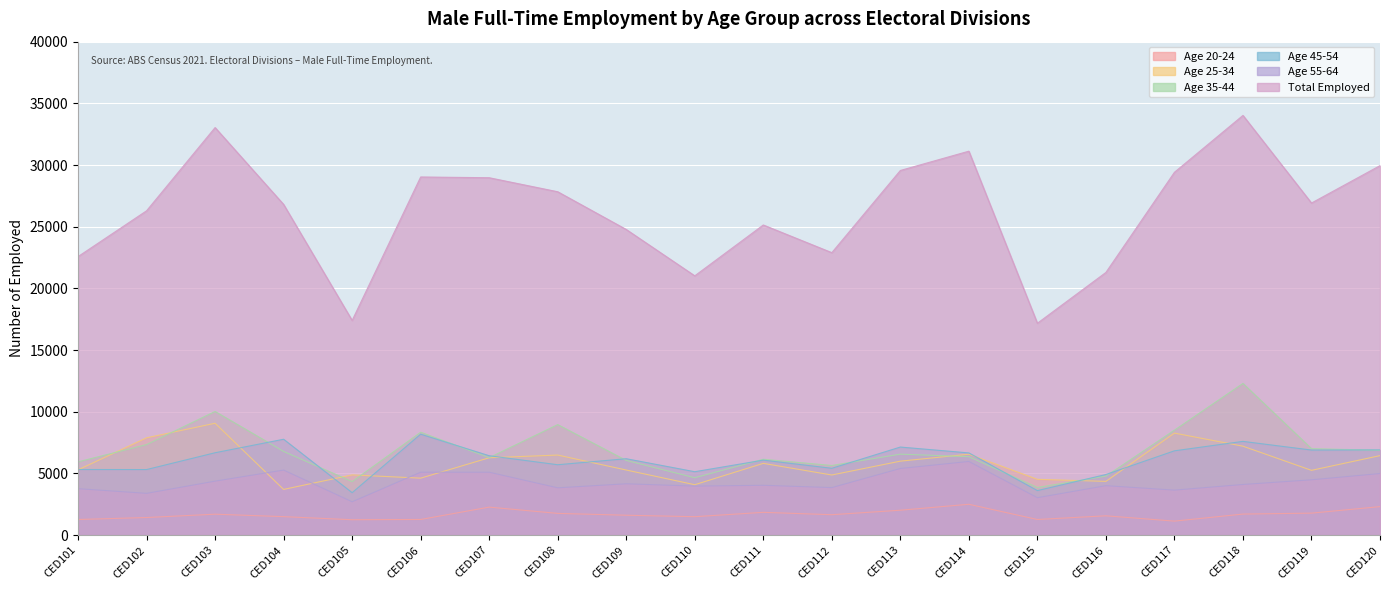

What are all the series names shown in the legend?

Age 20-24, Age 25-34, Age 35-44, Age 45-54, Age 55-64, Total Employed